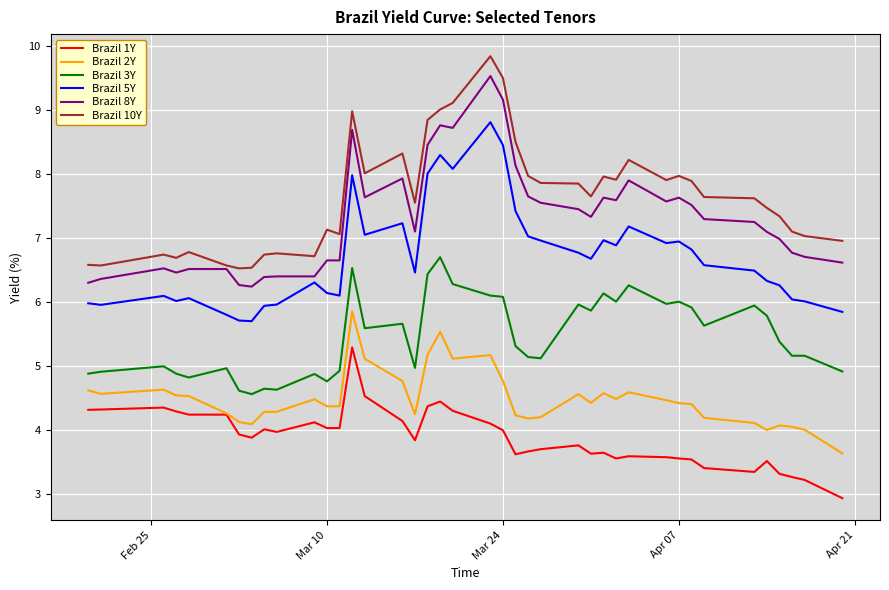

True or false: Brazil 2Y and Brazil 5Y cross at least once.

False